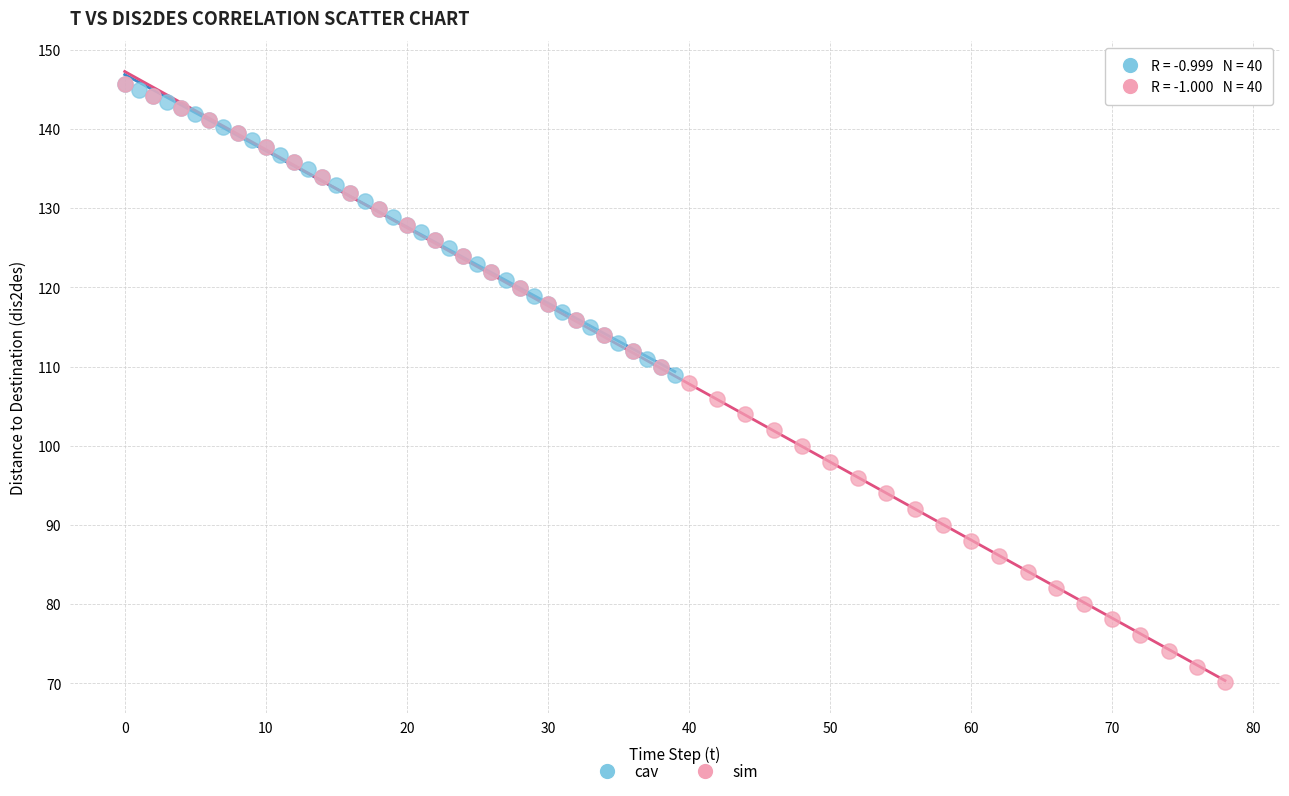

Which series reaches the minimum Y coordinate?

sim